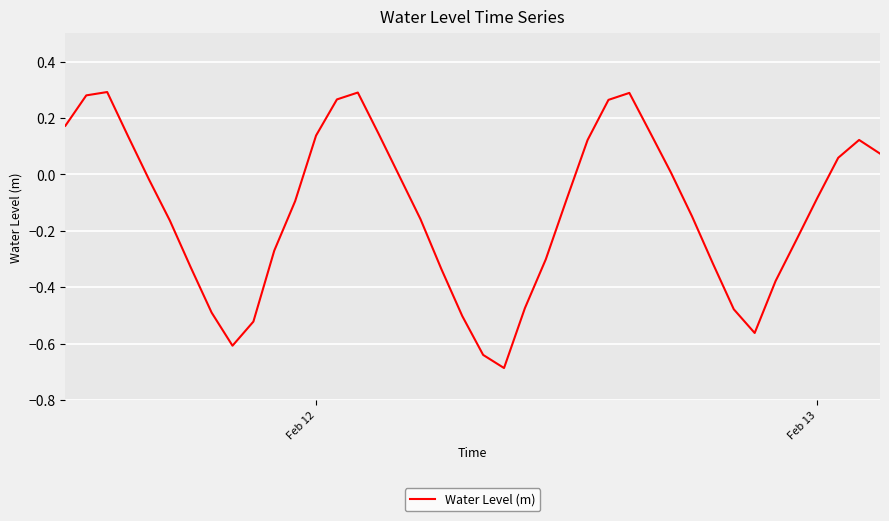

What is the difference between the maximum and minimum values?

1.0